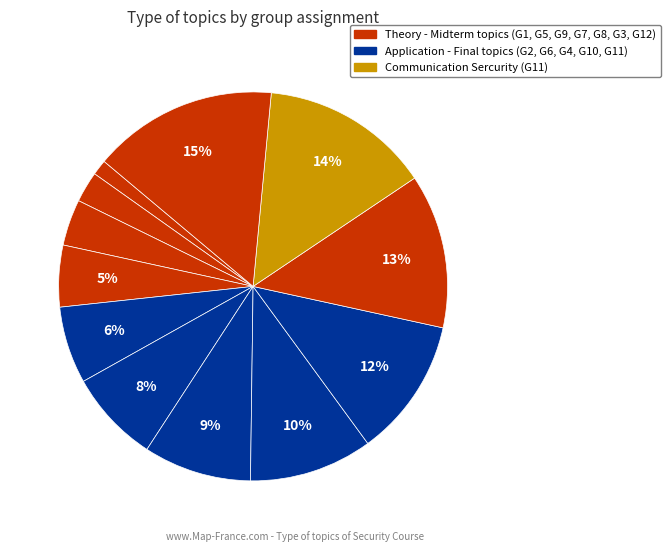

How many slices are in this pie chart?

12